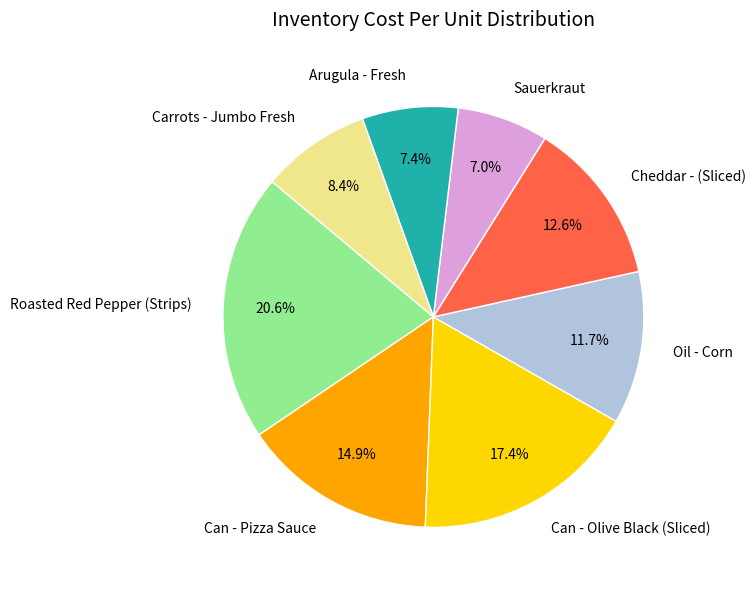

What percentage is NOT represented by Arugula - Fresh?

92.6%